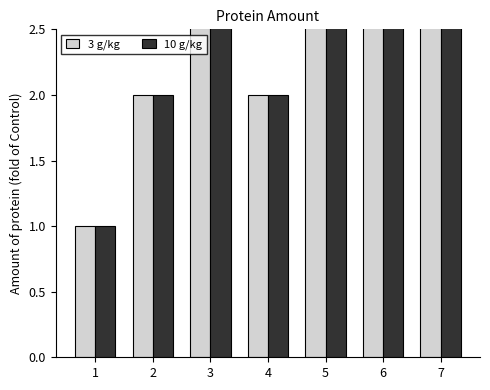

Rank the categories by 10 g/kg value from highest to lowest.

3, 5, 6, 7, 2, 4, 1